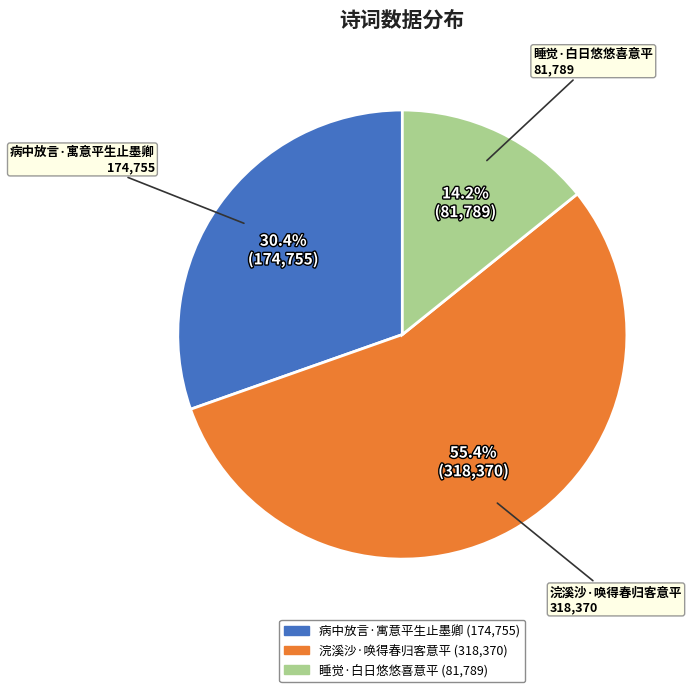

To the nearest percent, what is the difference between the largest and smallest slice percentages?

41%